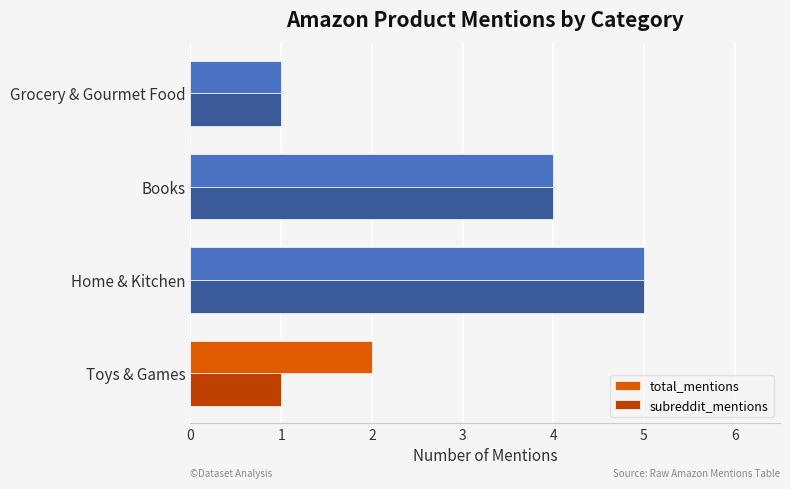

Which category has the lowest value in the total_mentions series?

Grocery & Gourmet Food